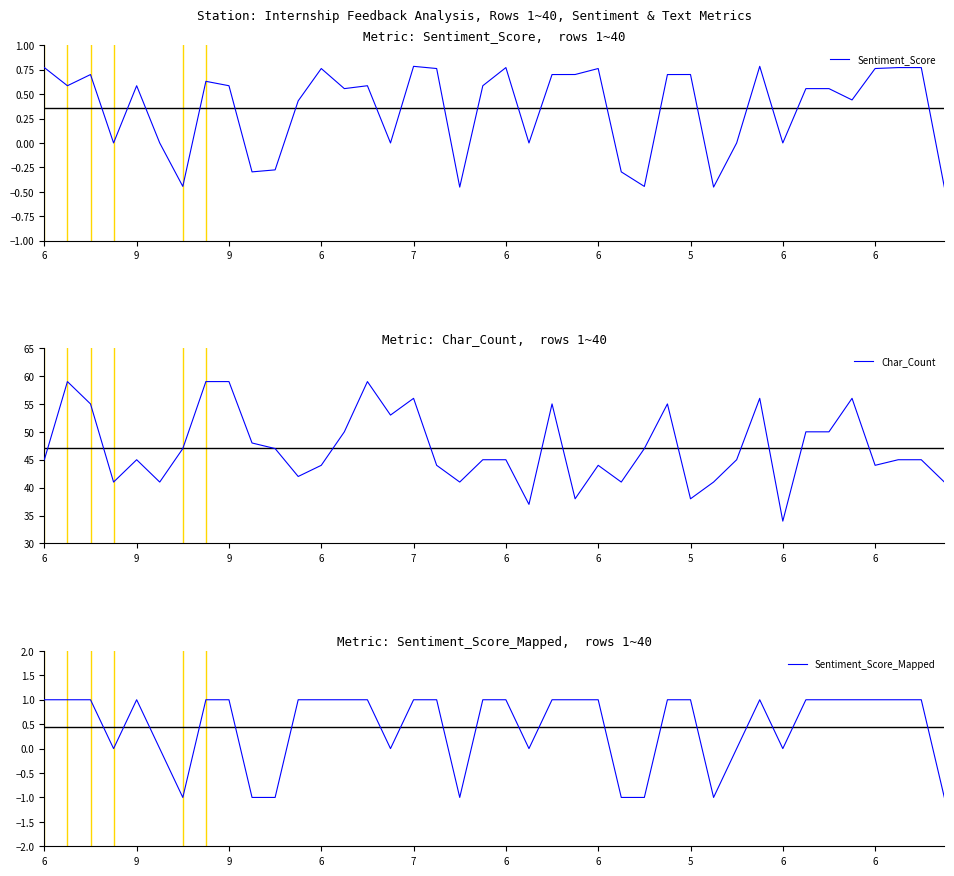

What is the label of the 39th point from the left?

38